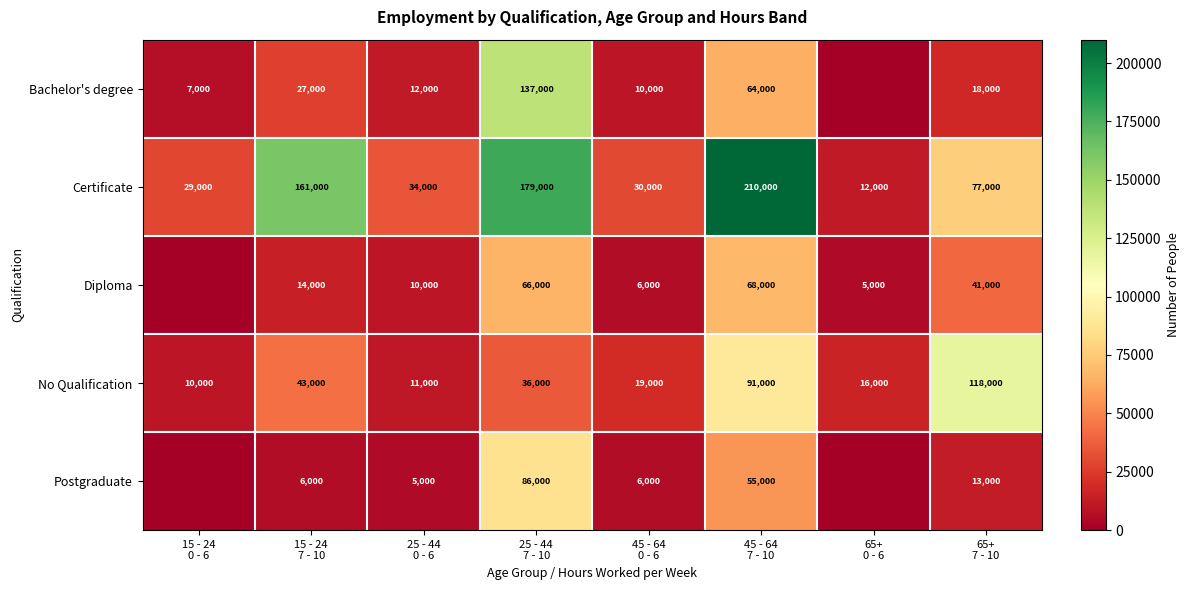

What is the difference between the second highest and minimum values in the Certificate series?

167000